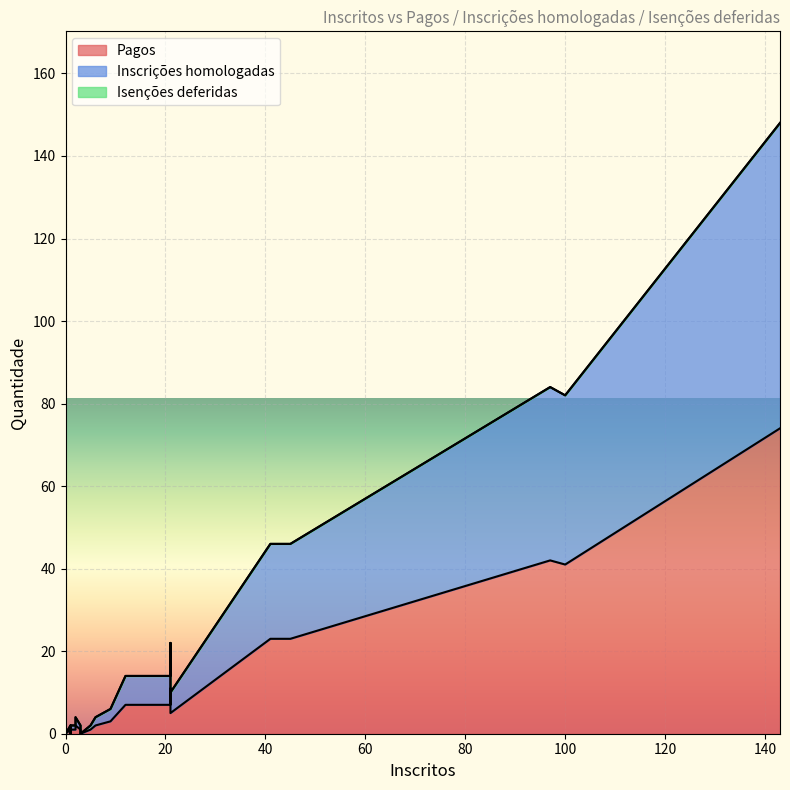

What is the average value of the Inscrições homologadas series?

12